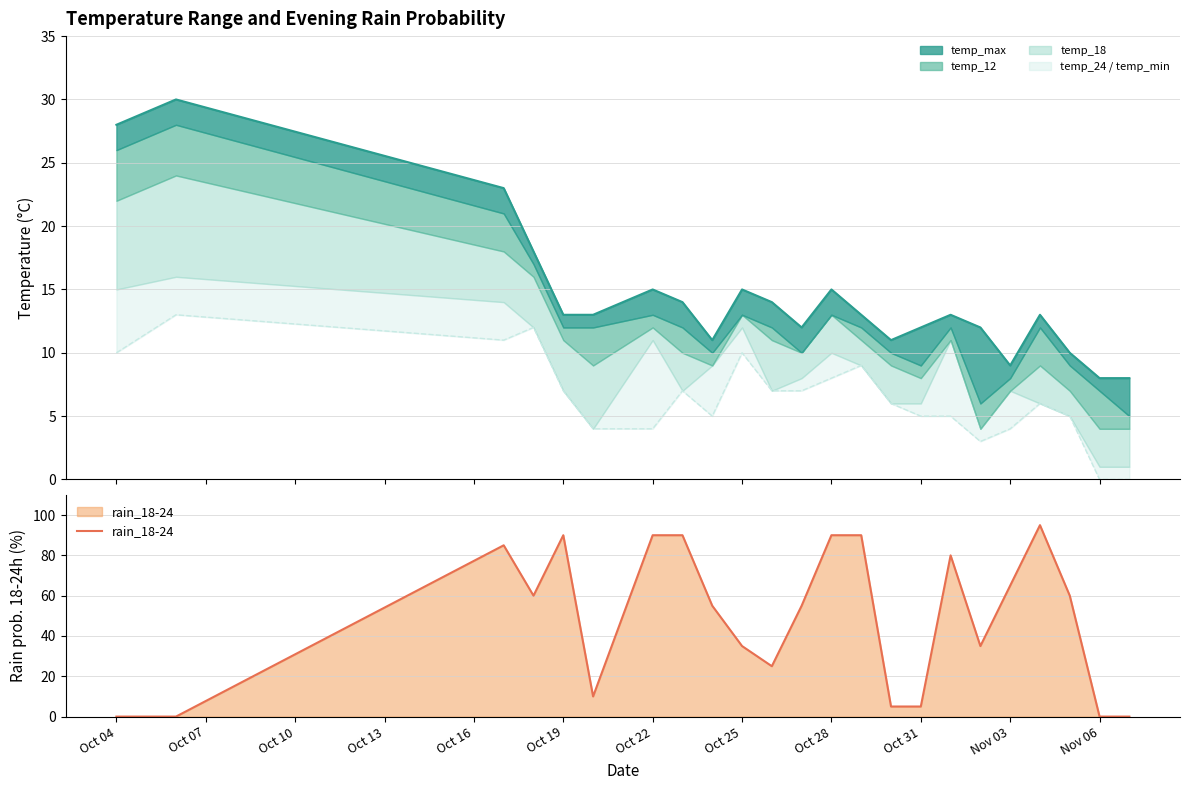

In rain_18-24, how many points are lower than both neighbors (excluding endpoints)?

4